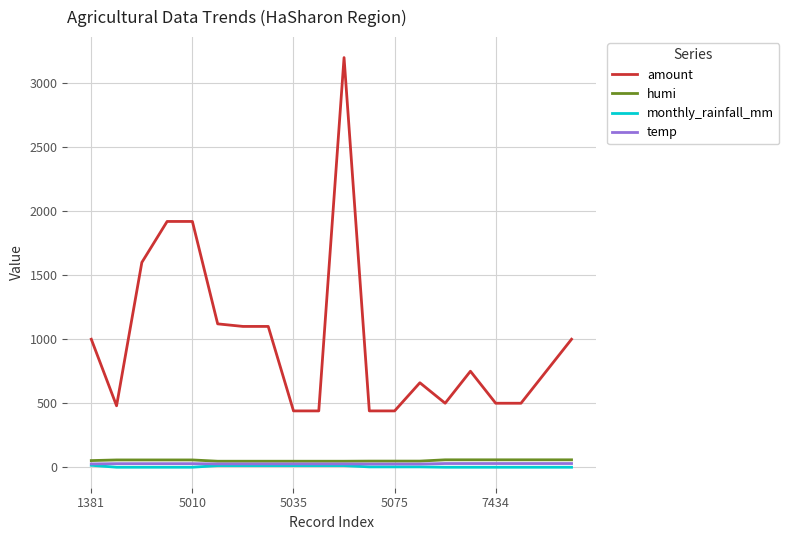

Which series has the largest range (max minus min)?

amount